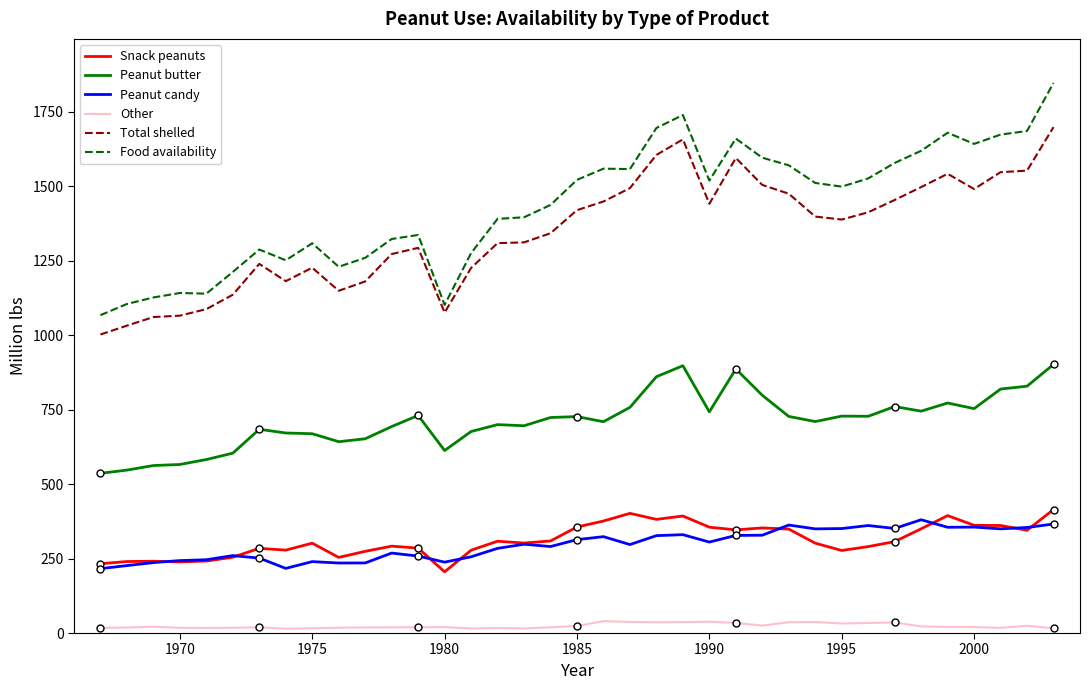

True or false: Other and Peanut candy intersect in this chart.

False